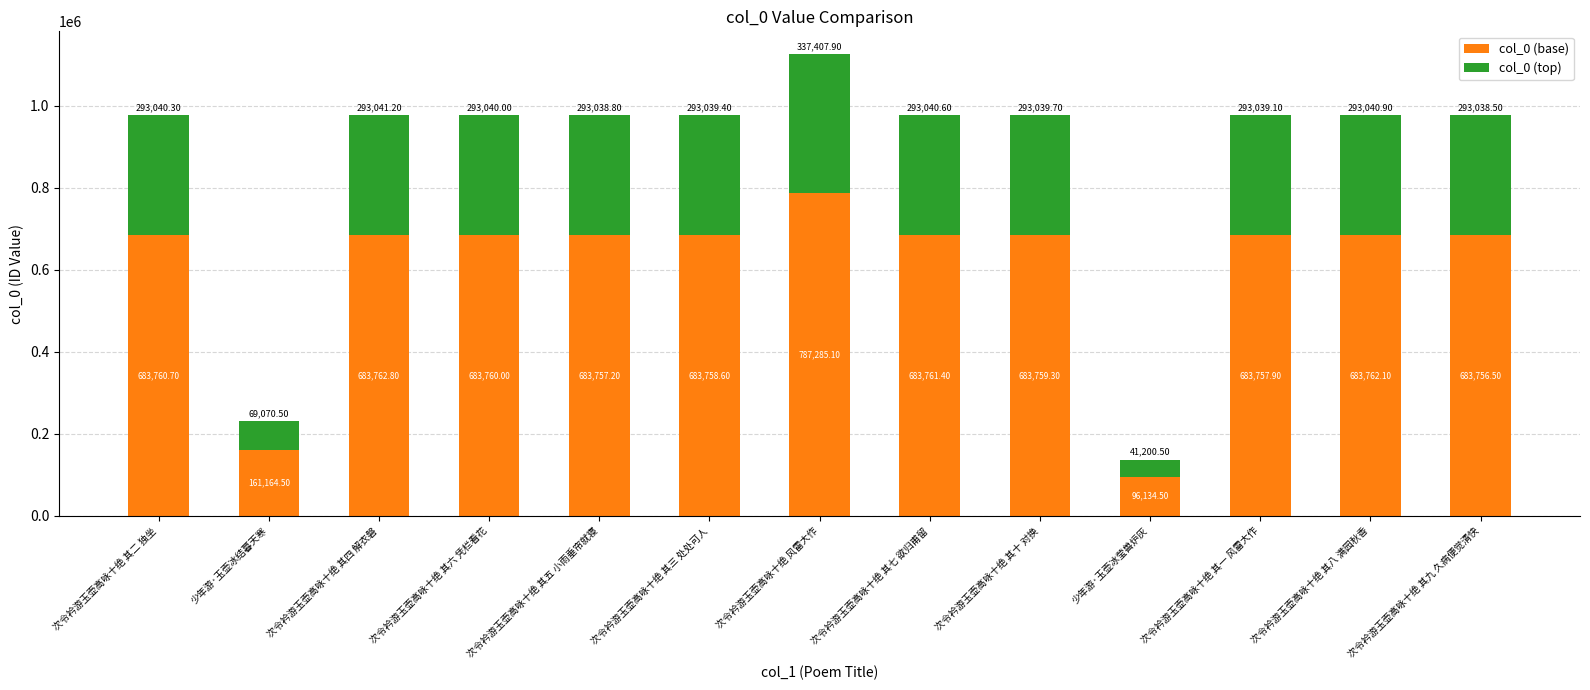

True or false: col_0 (base) has a value of 476400.3 at 次令衿游玉壶高咏十绝 其一 风雷大作.

False